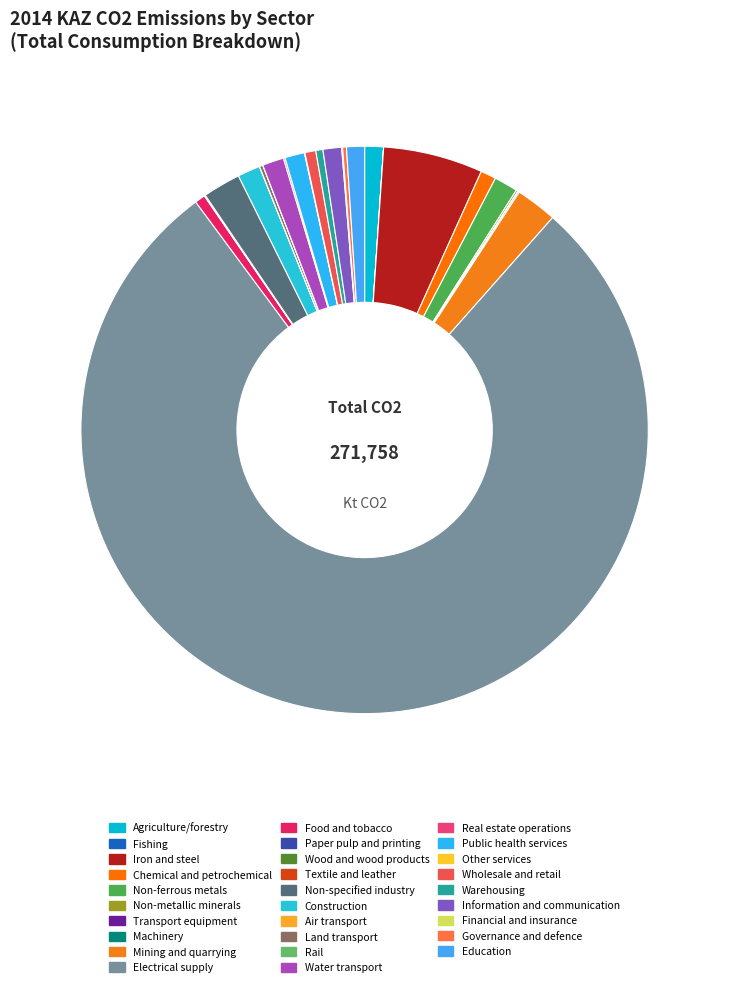

Rank the categories by value from lowest to highest.

Rail, Fishing, Wood and wood products, Air transport, Transport equipment, Textile and leather, Other services, Paper pulp and printing, Financial and insurance, Machinery, Real estate operations, Non-metallic minerals, Land transport, Governance and defence, Warehousing, Food and tobacco, Wholesale and retail, Chemical and petrochemical, Education, Information and communication, Agriculture/forestry, Public health services, Water transport, Construction, Non-ferrous metals, Non-specified industry, Mining and quarrying, Iron and steel, Electrical supply